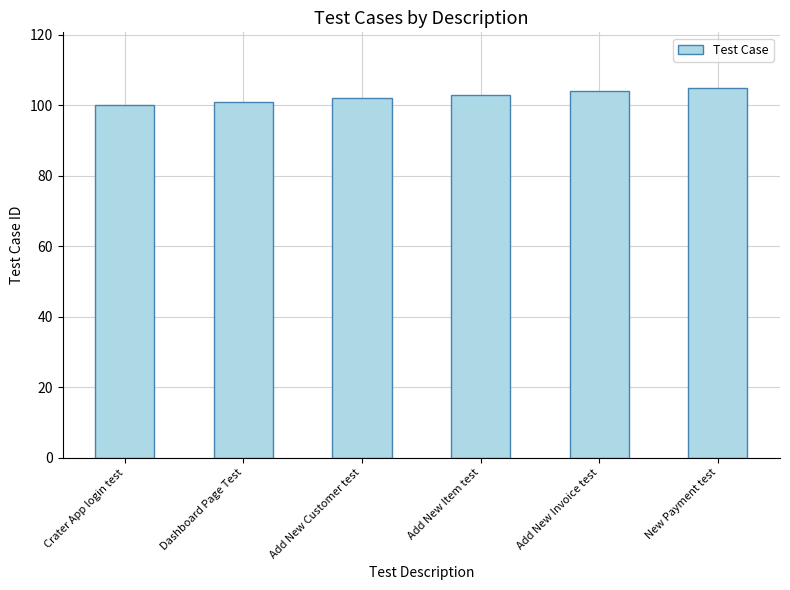

At which label is the value closest to 102?

Add New Customer test